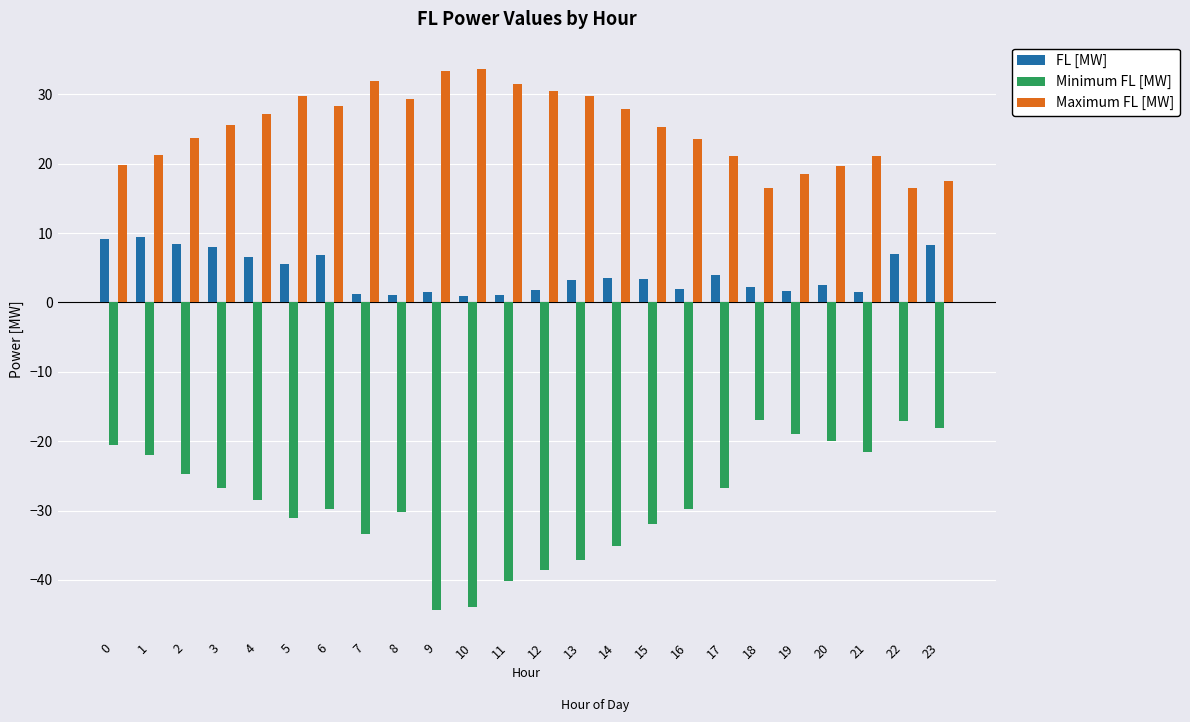

Which series has the largest range (max minus min)?

Minimum FL [MW]